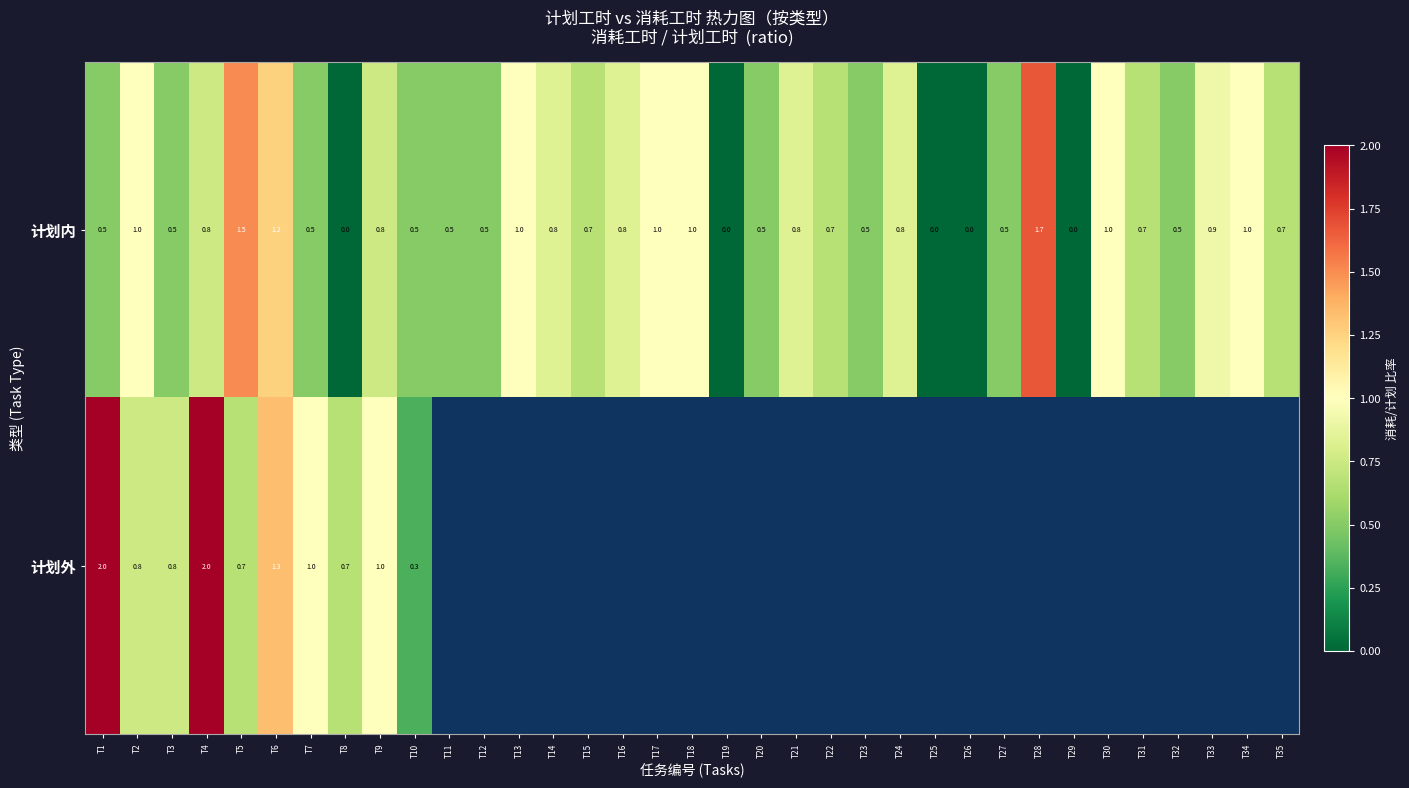

At how many categories does at least one series exceed 0?

31